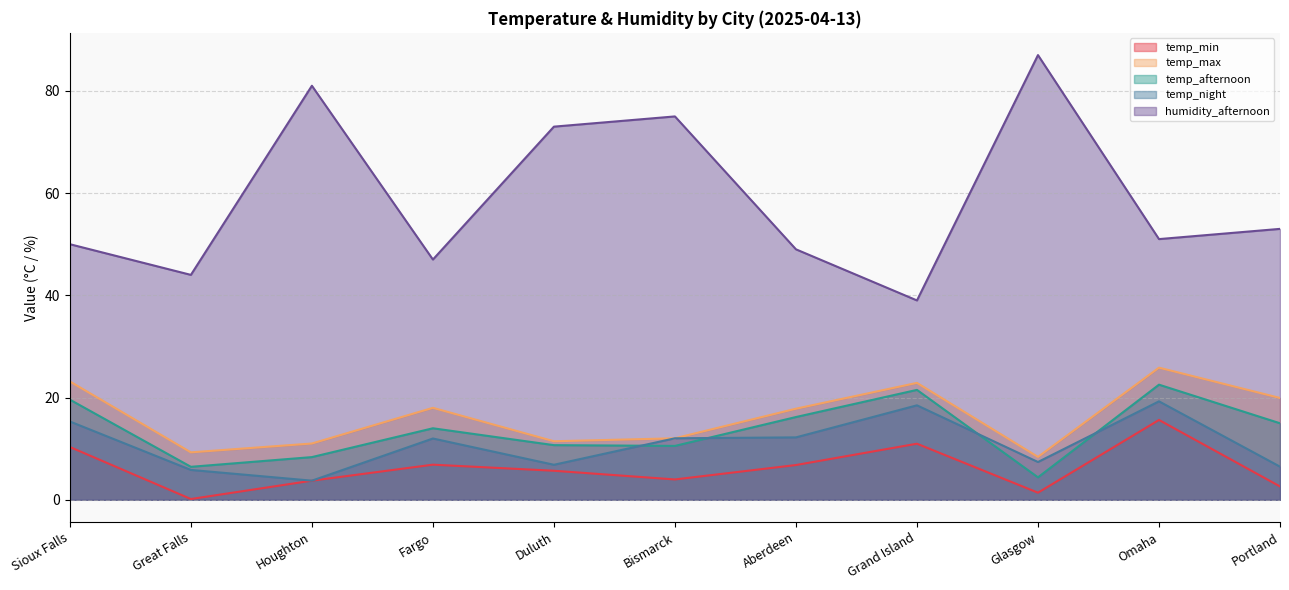

The value of temp_min at Aberdeen is 11.3. True or false?

False